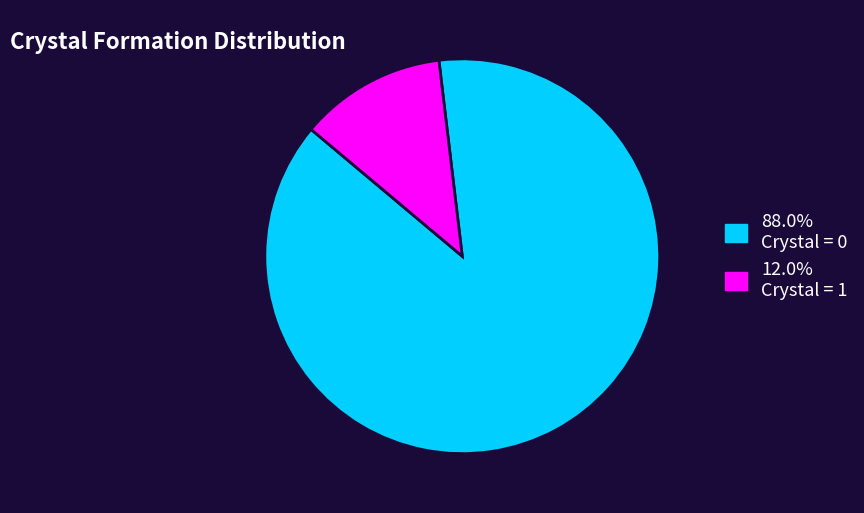

Does any single category account for the majority?

Yes